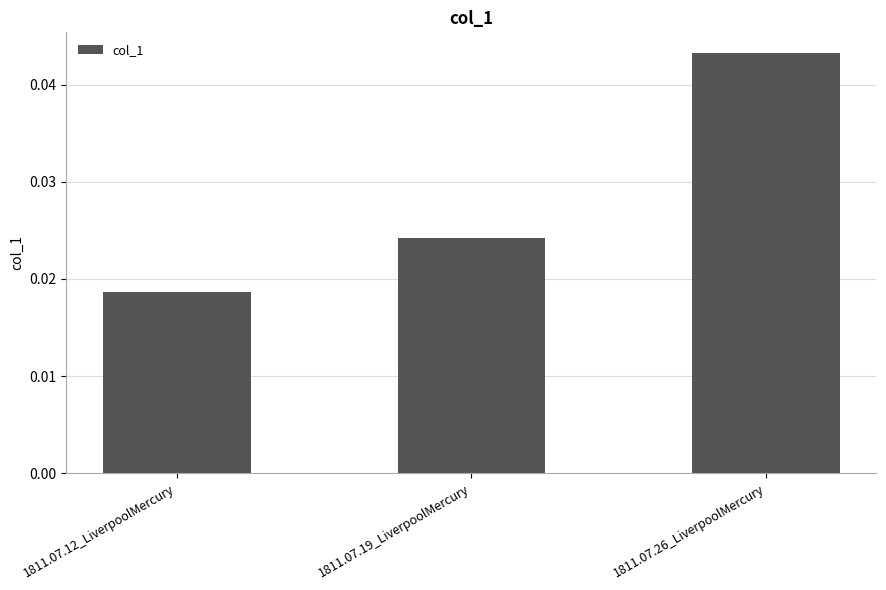

List the labels in order of value, smallest first.

1811.07.12_LiverpoolMercury, 1811.07.19_LiverpoolMercury, 1811.07.26_LiverpoolMercury